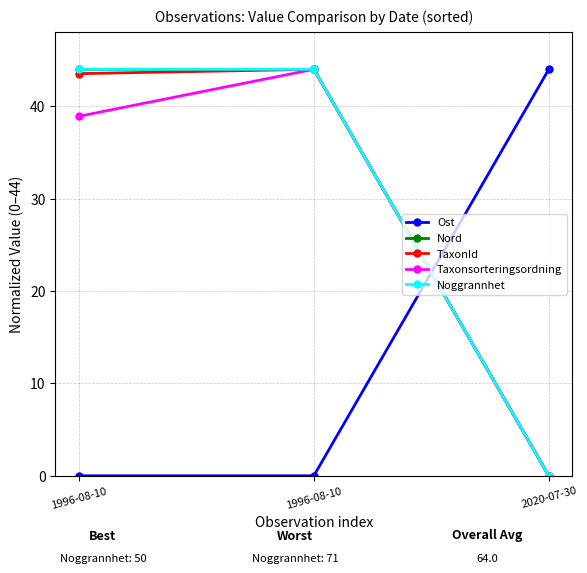

List the series in order of their peak value, lowest first.

Ost, Nord, TaxonId, Taxonsorteringsordning, Noggrannhet